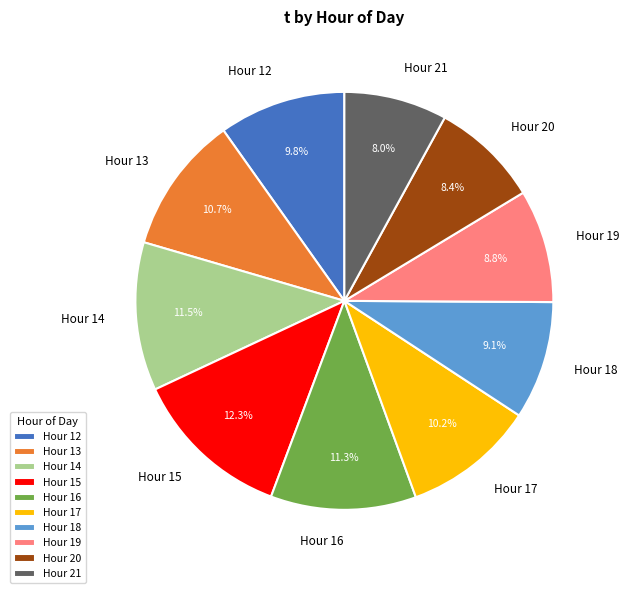

How many slices are in this pie chart?

10